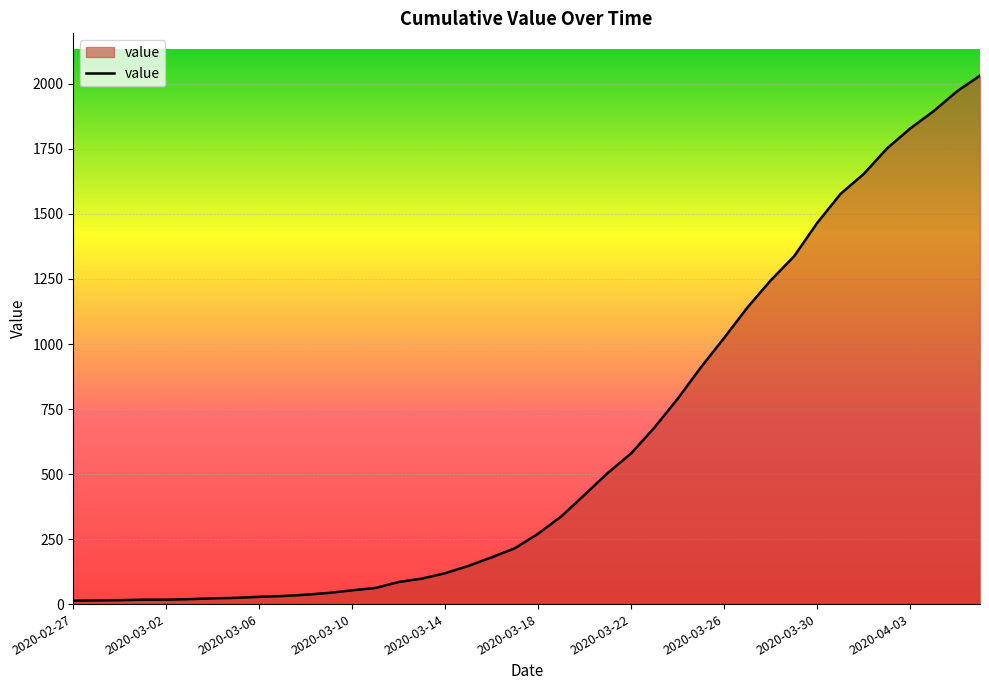

What is the maximum value shown in the chart?

2032